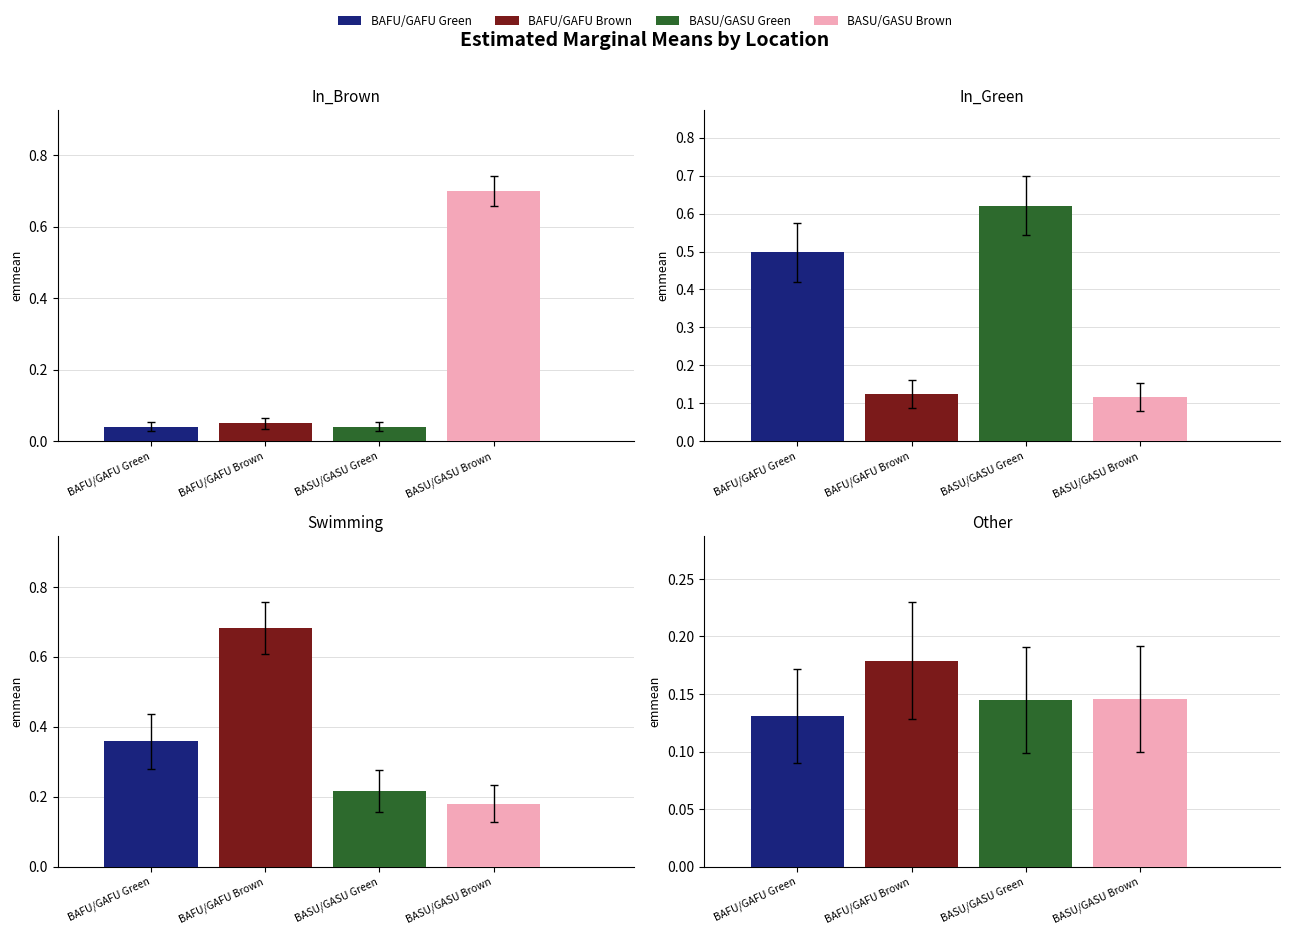

At which label is BASU/GASU Green closest to 0?

In_Brown